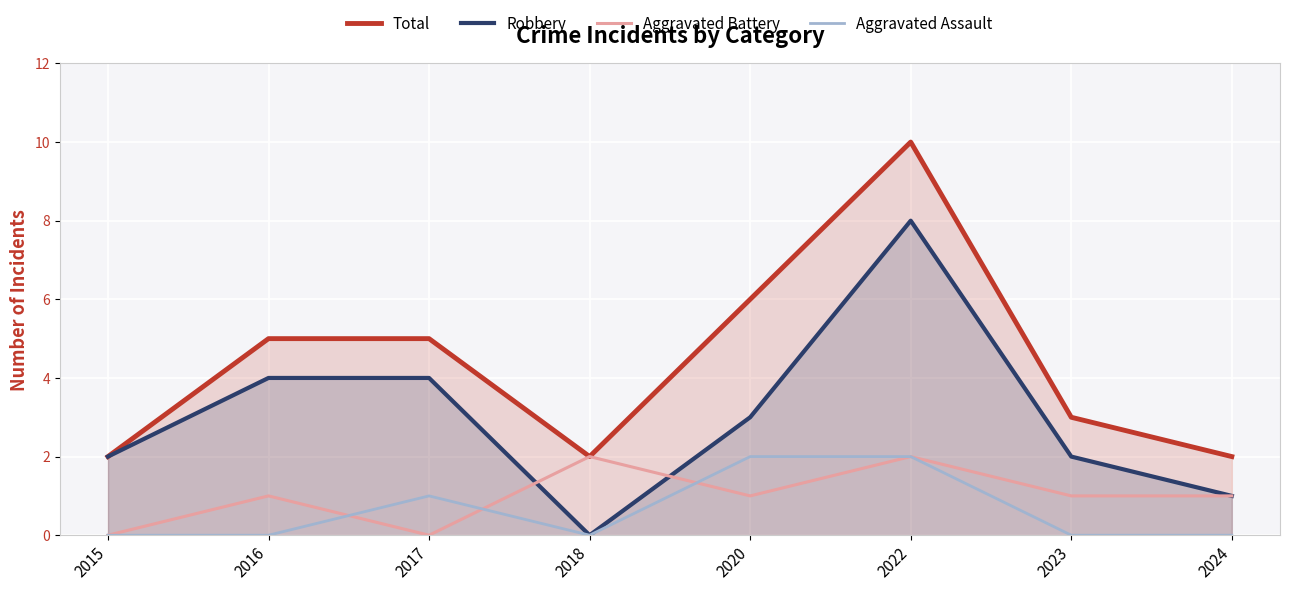

True or false: Aggravated Assault and Total intersect in this chart.

False